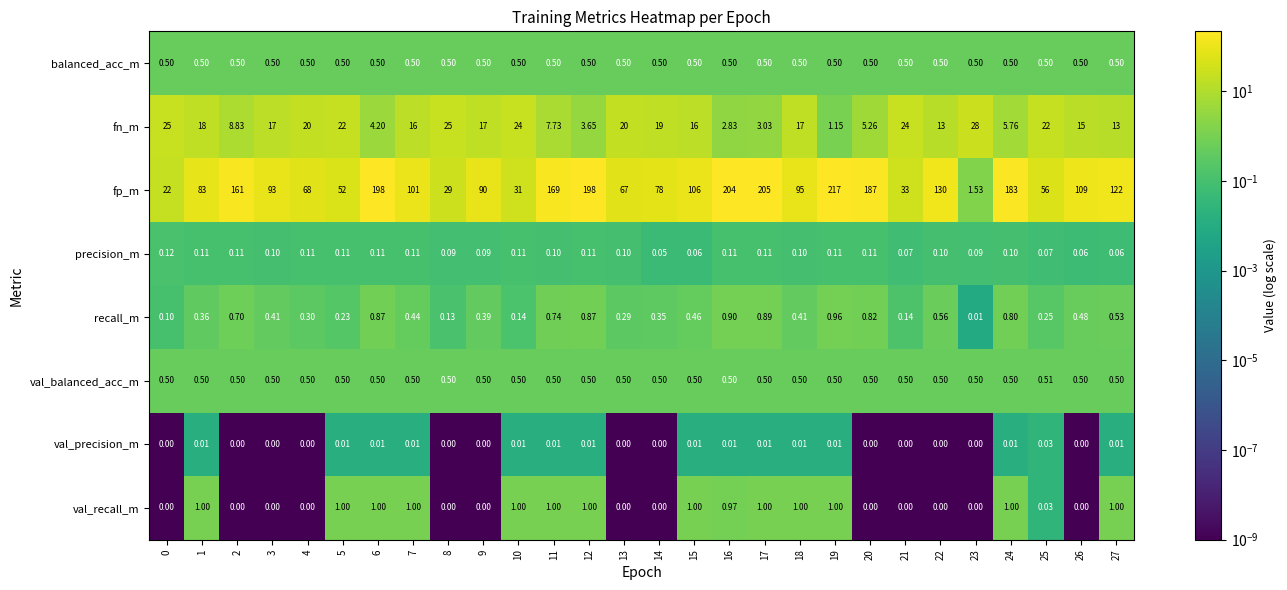

Between 4 and 5, which series saw the biggest shift?

fp_m